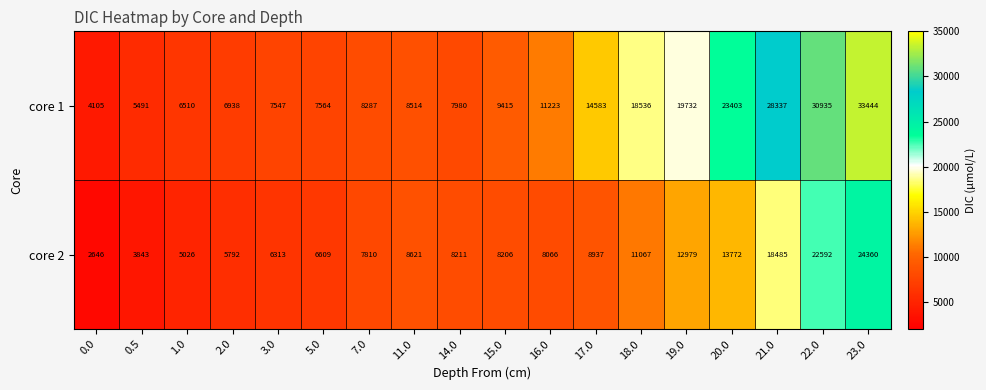

At which label is core 2 closest to 13503?

20.0